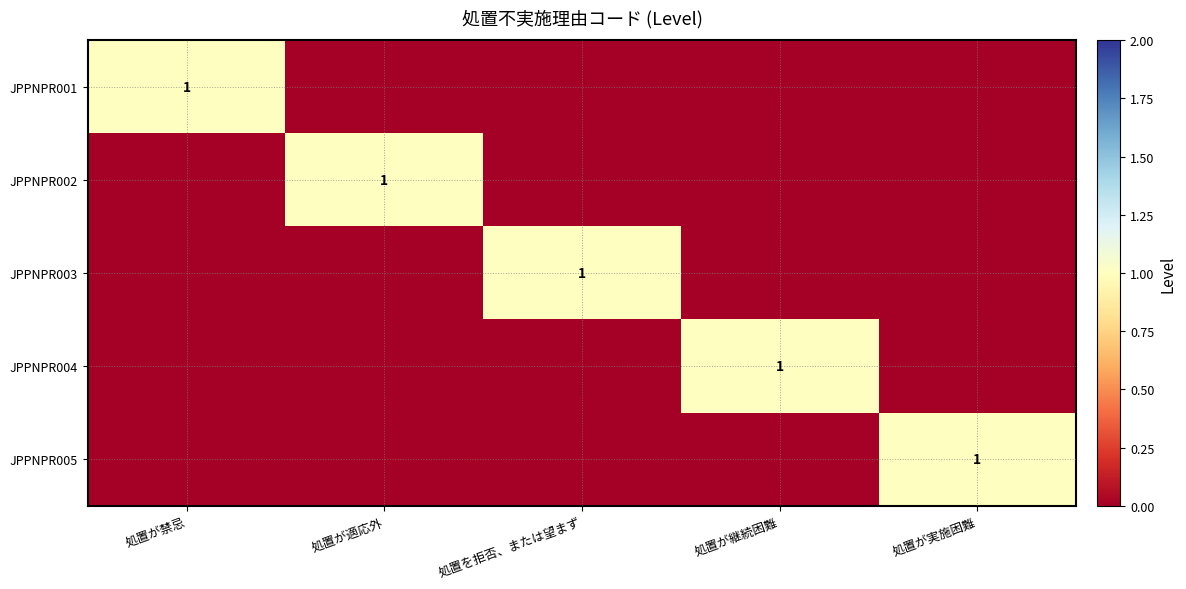

At which category does the chart reach its minimum across all series?

処置が適応外